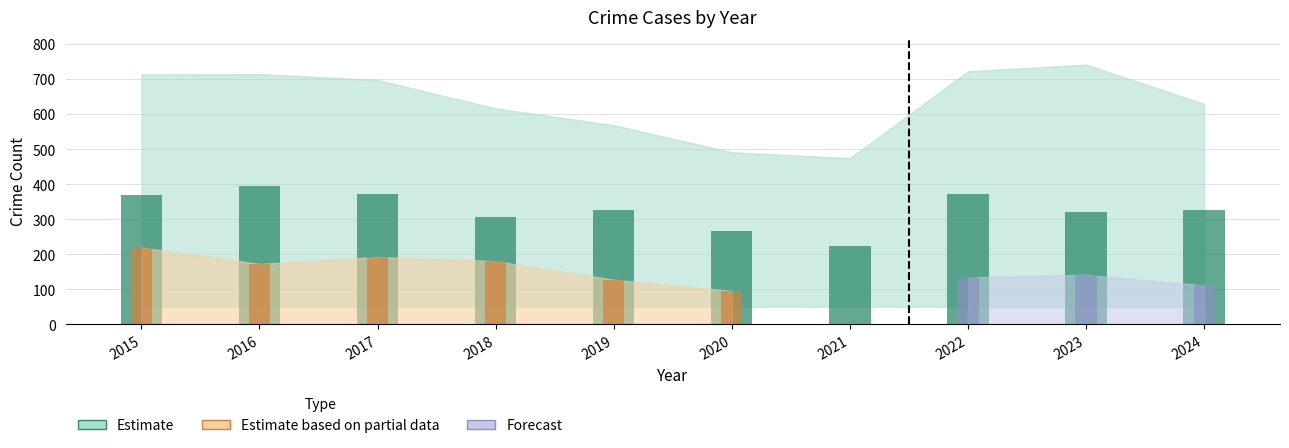

Between 2022 and 2017, which is larger?

2022